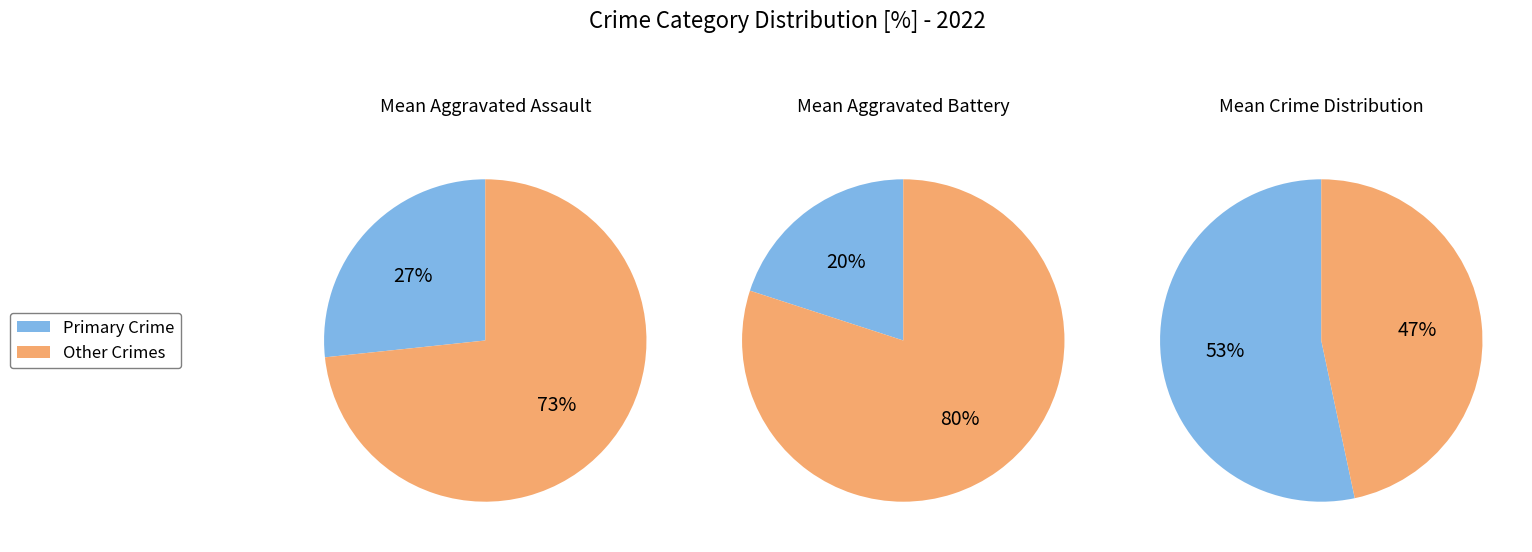

What percentage is NOT represented by Aggravated Battery?

80.0%